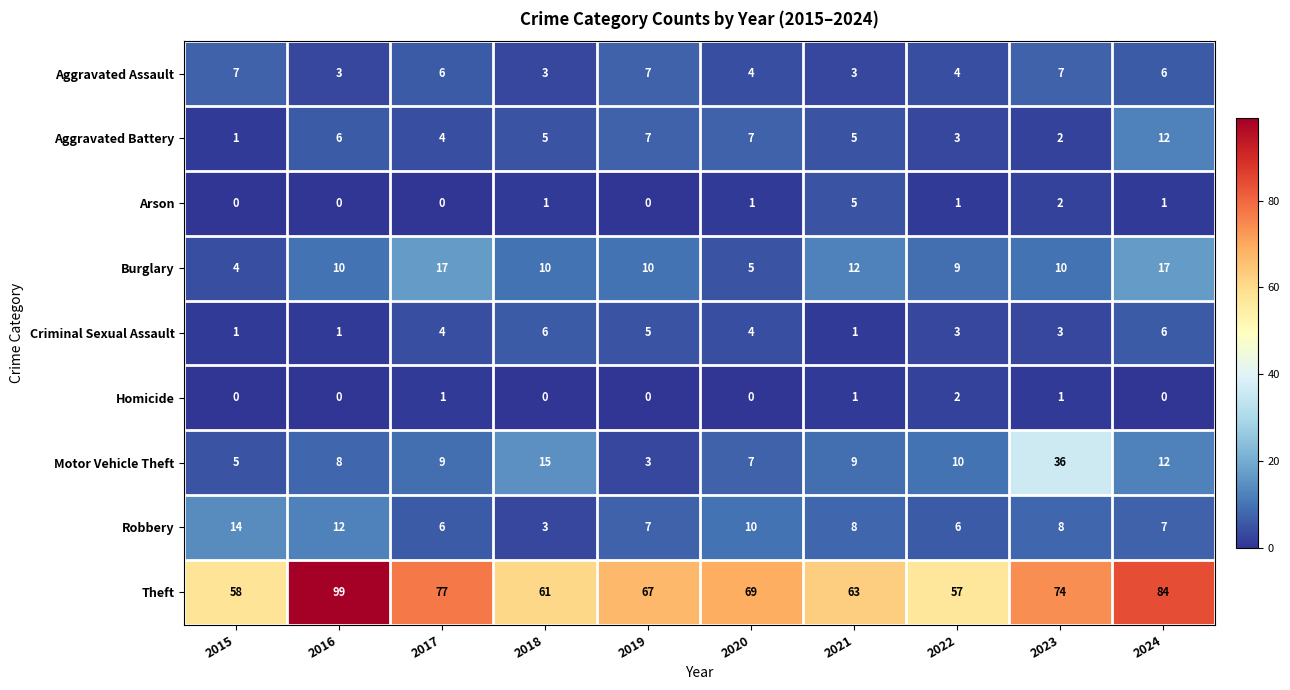

At which category is the sum across all series the highest?

2024